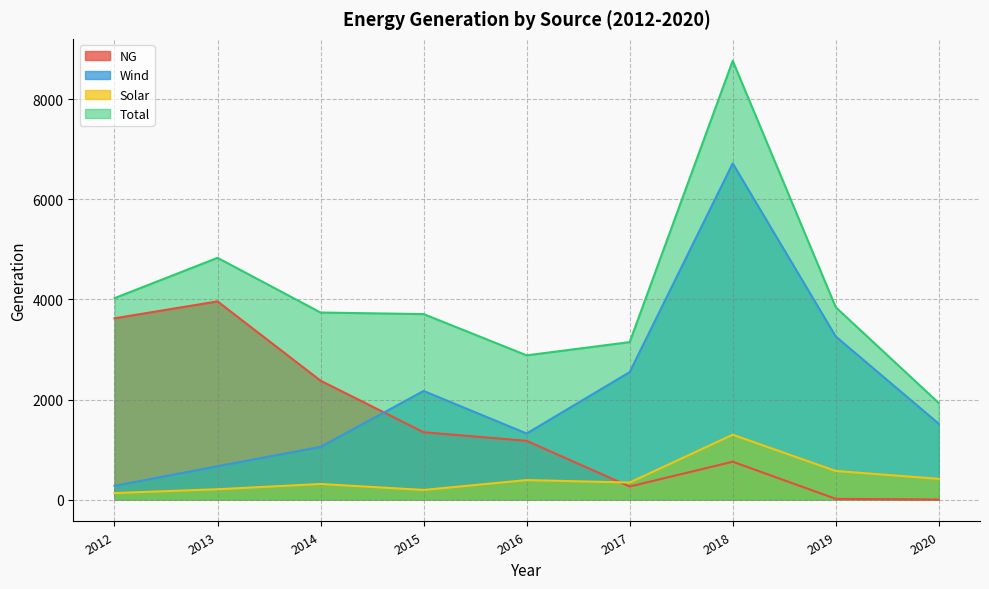

Where is Wind nearest to the value 3497?

2019